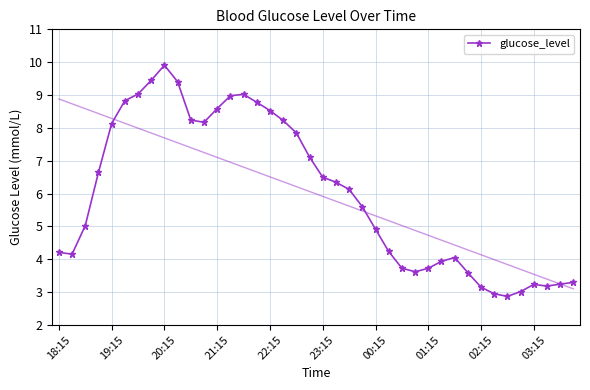

How many values are below 6?

20